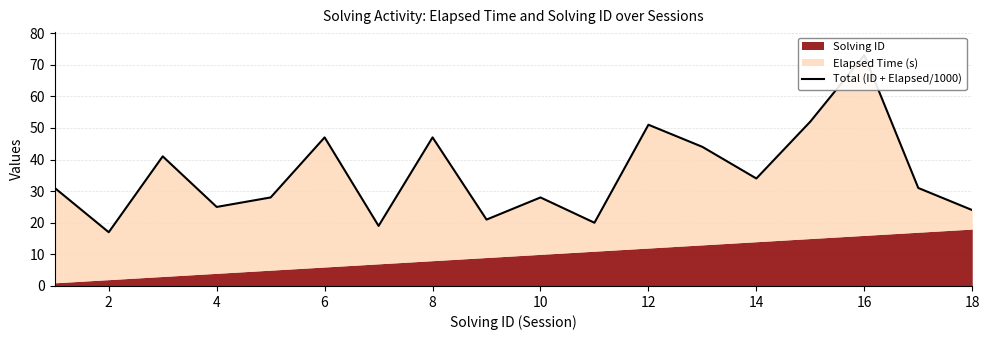

The value at 18 is 17. True or false?

False